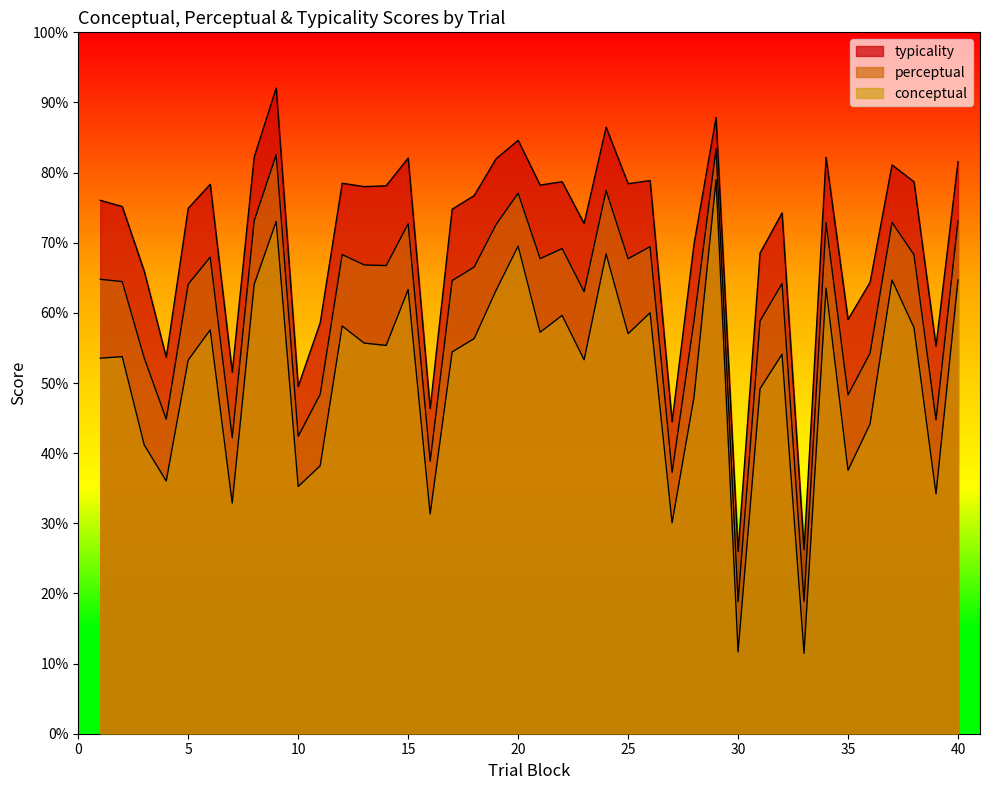

True or false: typicality has a value of 113.4 at 24.

False